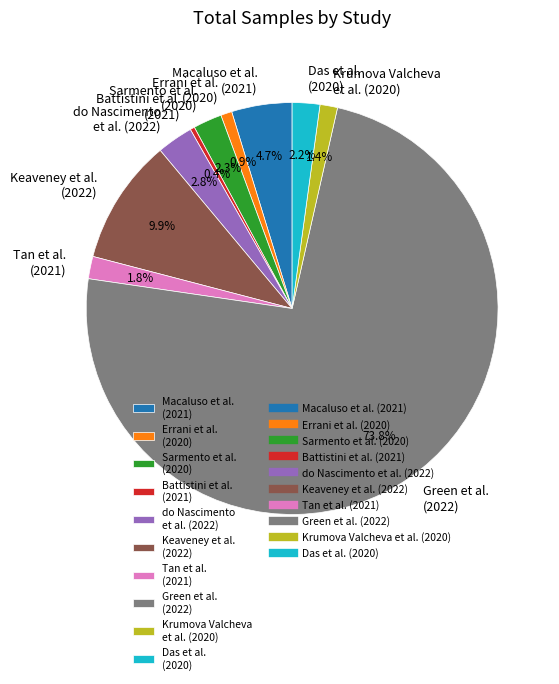

Does Das et al. (2020) account for over 50% of the chart?

No